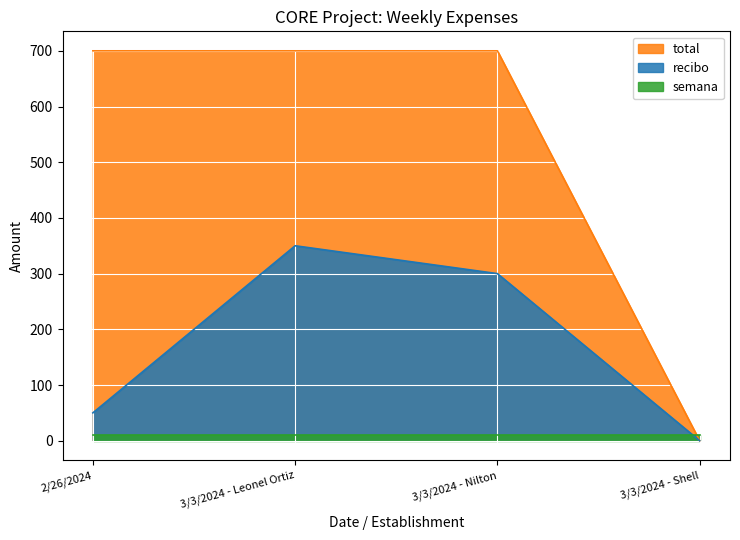

The recibo series shows 0 at 3/3/2024 - Shell. True or false?

True